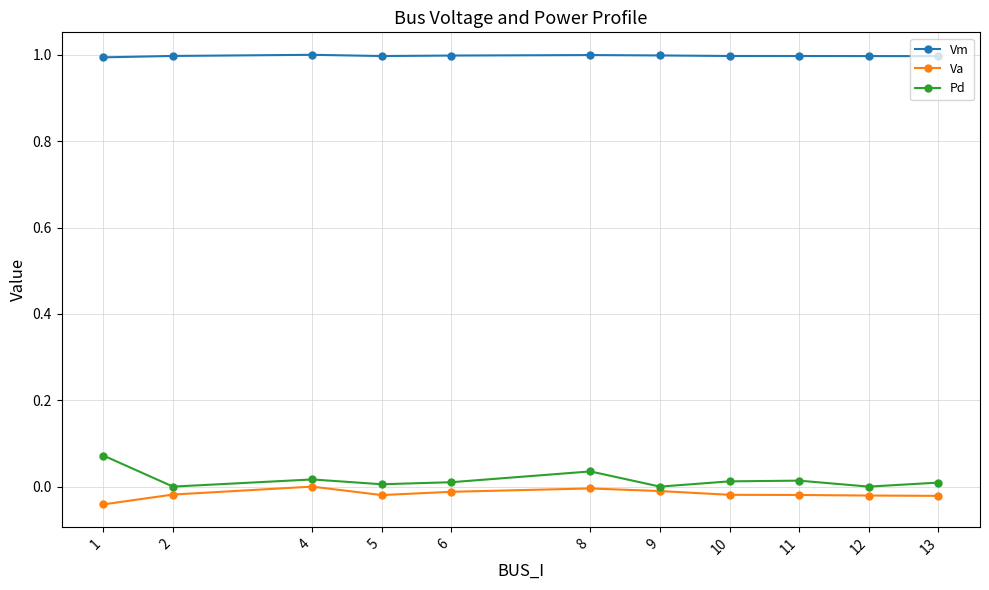

What are all the series names shown in the legend?

Vm, Va, Pd